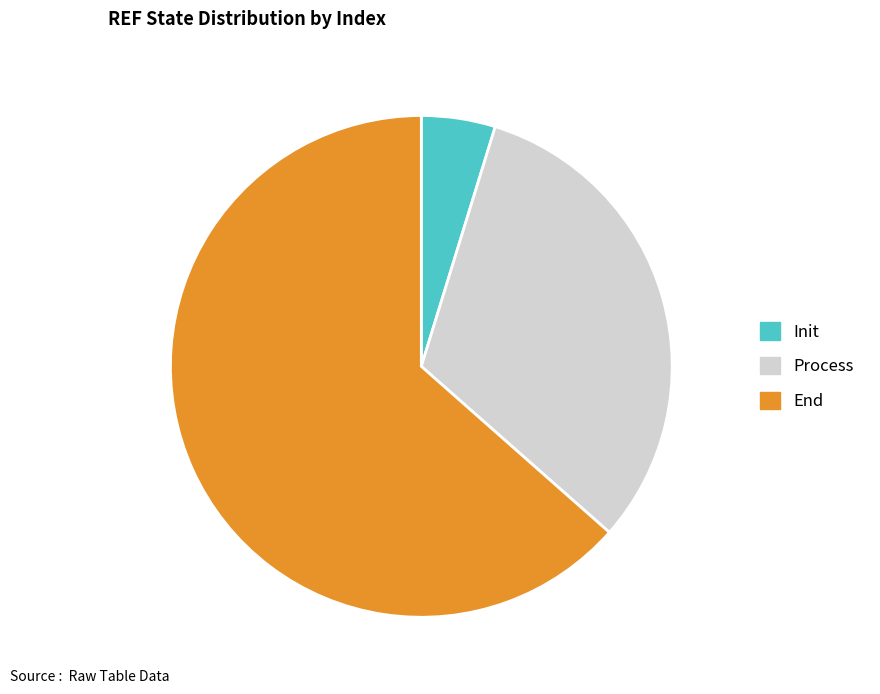

Which category has the biggest portion of the pie?

End